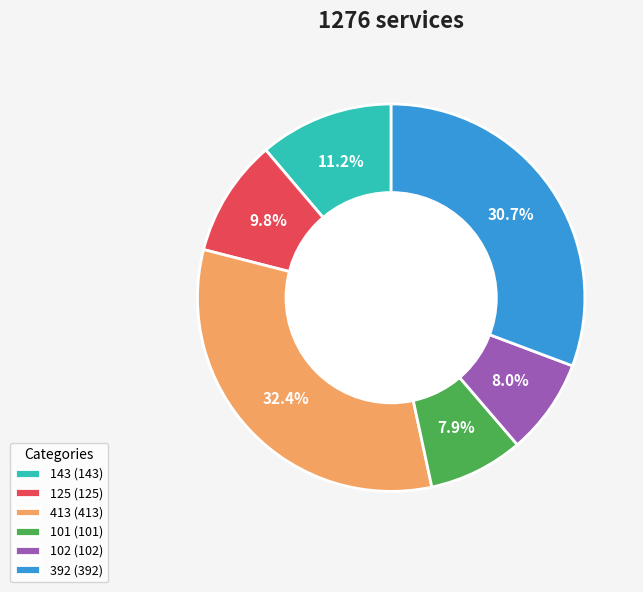

Which has a higher value, 143 (143) or 125 (125)?

143 (143)